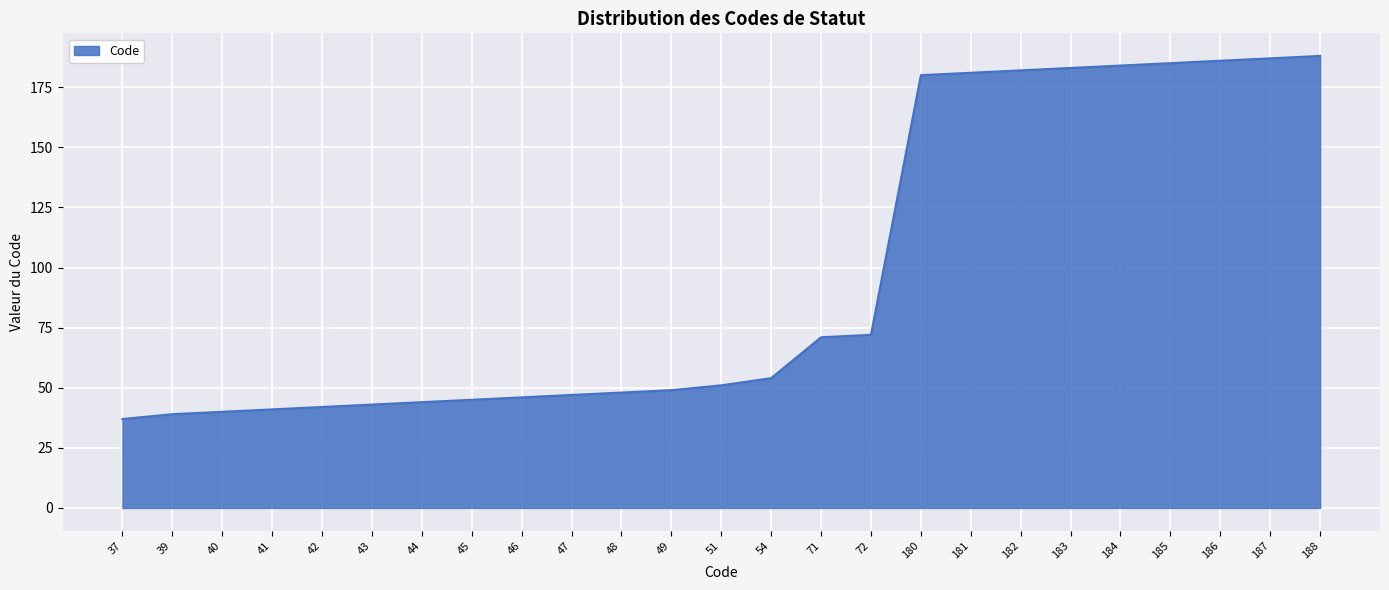

Reading left to right, list all the values displayed in this chart.

37=37	39=39	40=40	41=41	42=42	43=43	44=44	45=45	46=46	47=47	48=48	49=49	51=51	54=54	71=71	72=72	180=180	181=181	182=182	183=183	184=184	185=185	186=186	187=187	188=188